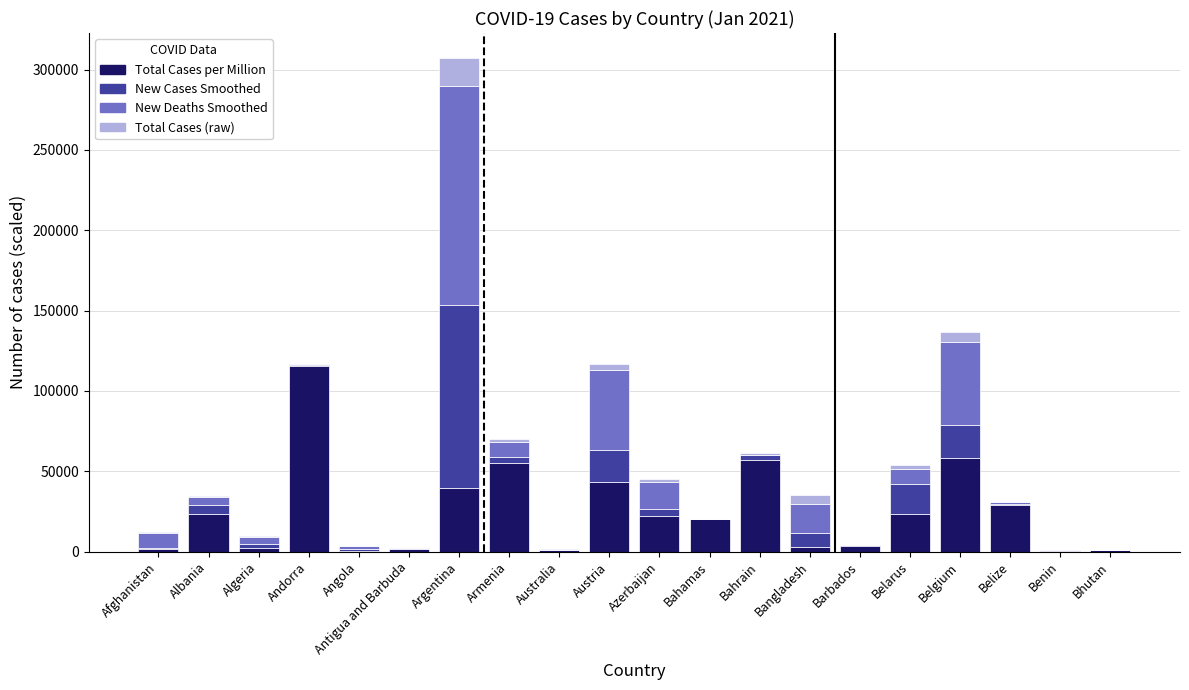

At which category is the sum across all series the highest?

Argentina